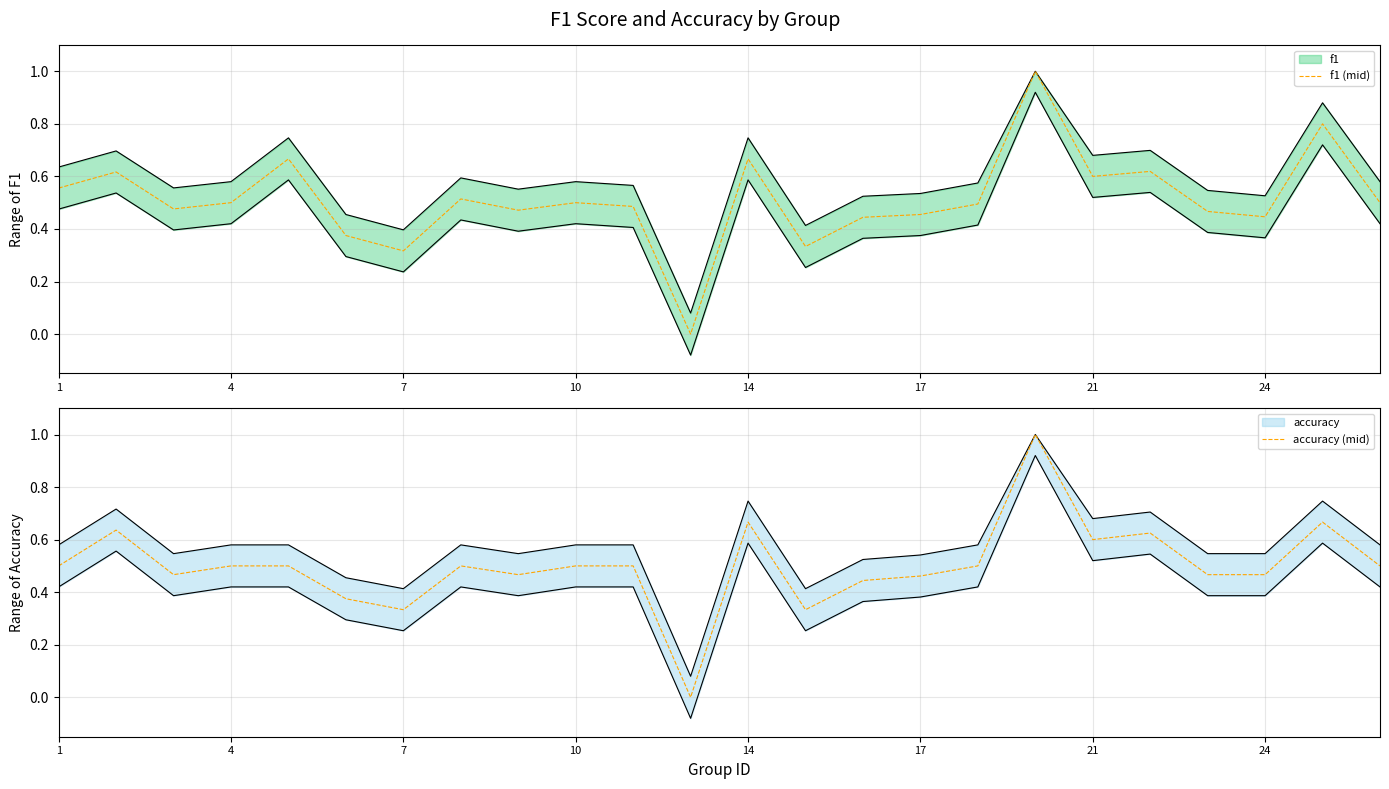

The value of f1 (mid) at 10 is 0.3. True or false?

False